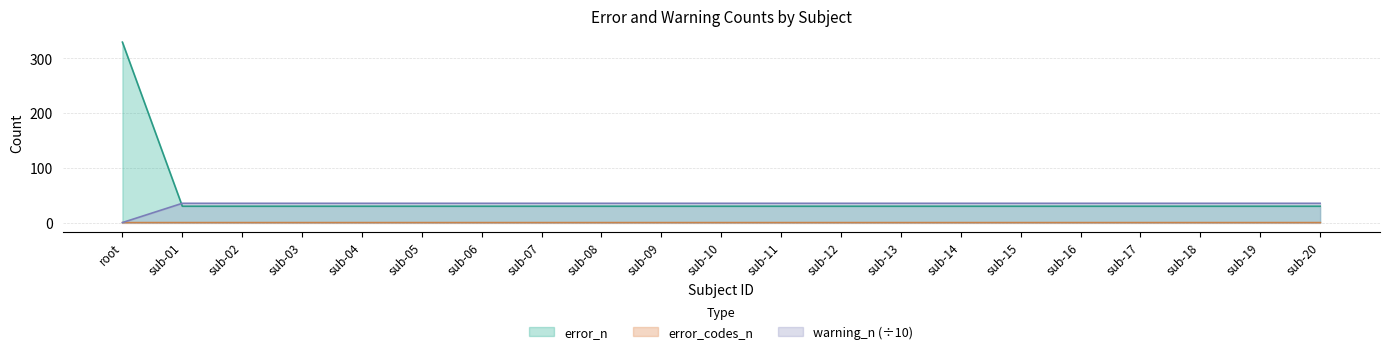

What is the minimum value for error_n?

30.0